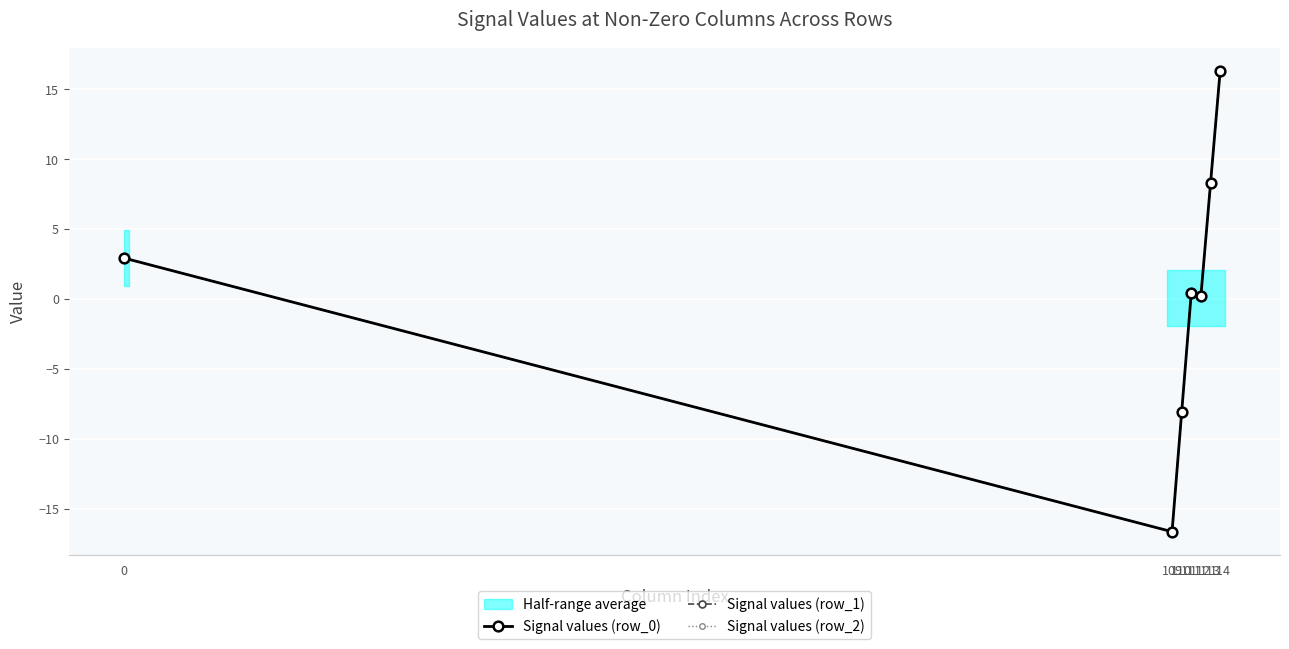

The Signal values (row_2) series shows 2.9 at 0. True or false?

True